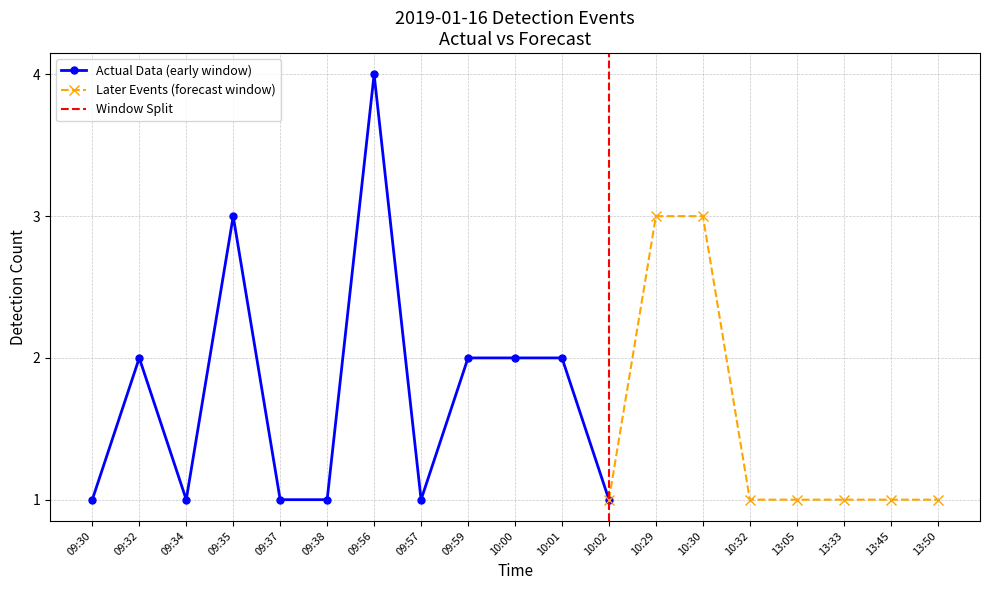

List the labels in order of value, largest first.

09:56, 09:35, 10:29, 10:30, 09:32, 09:59, 10:00, 10:01, 09:30, 09:34, 09:37, 09:38, 09:57, 10:02, 10:32, 13:05, 13:33, 13:45, 13:50